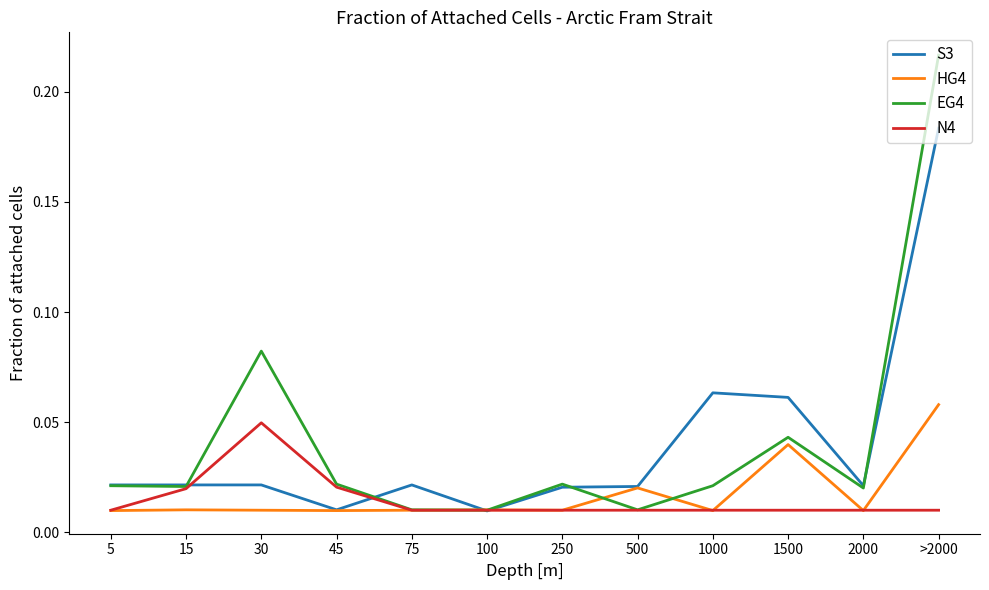

Is it true that S3 equals 0.3 at >2000?

False